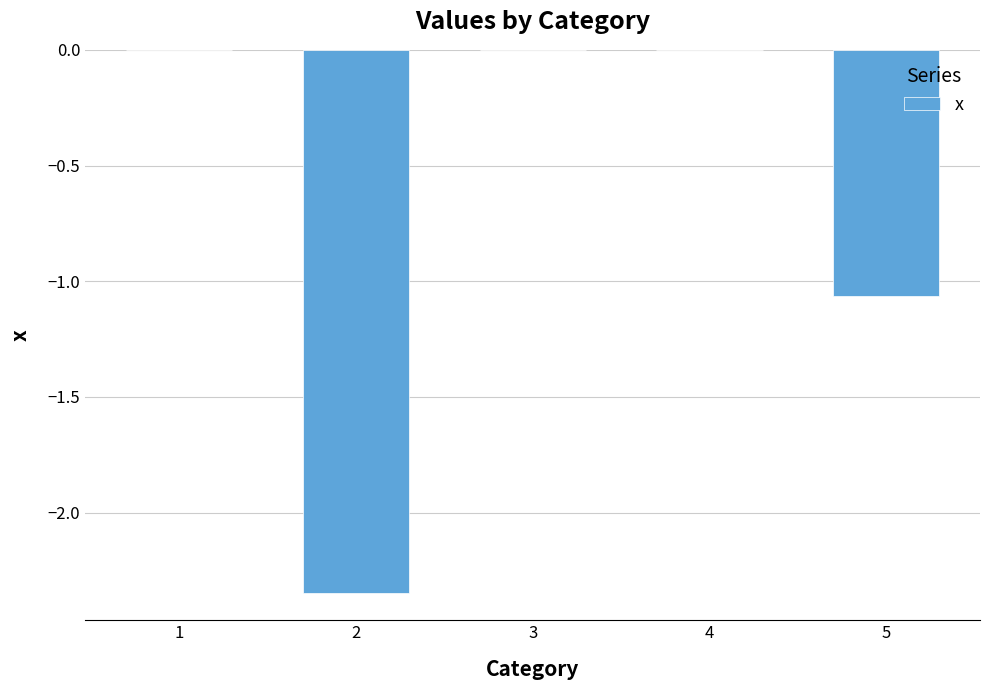

What is the average value?

-0.7